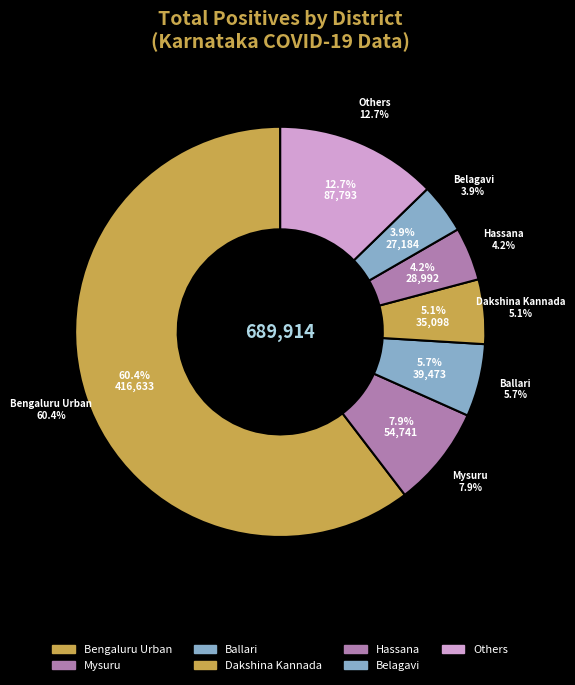

To the nearest percent, what portion does Belagavi represent?

4%